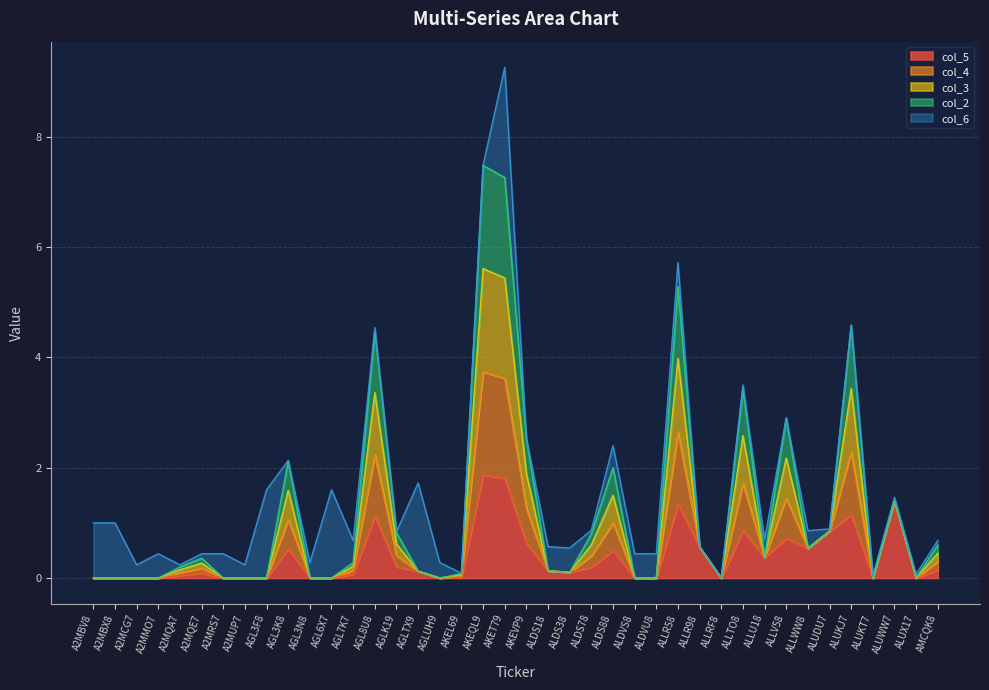

What is the total value across all series at A2MBX8?

1.0